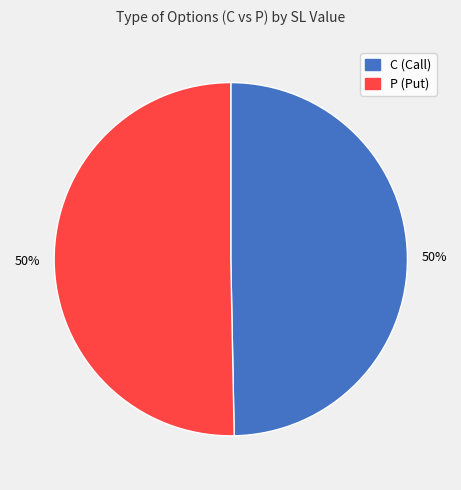

Is it true that P is 41% of the pie?

False